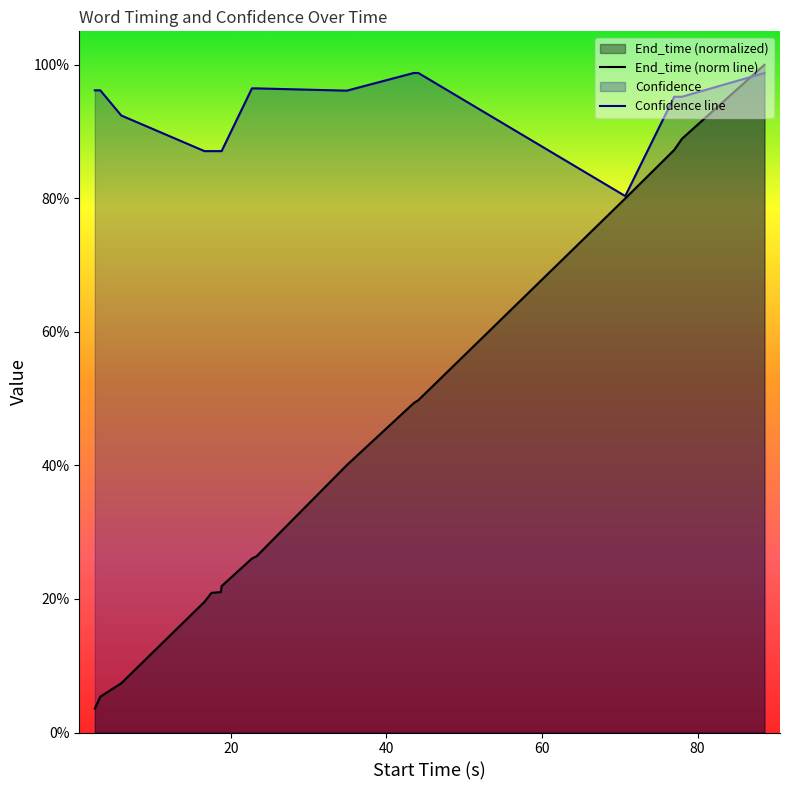

What are all the series names shown in the legend?

End_time, Confidence